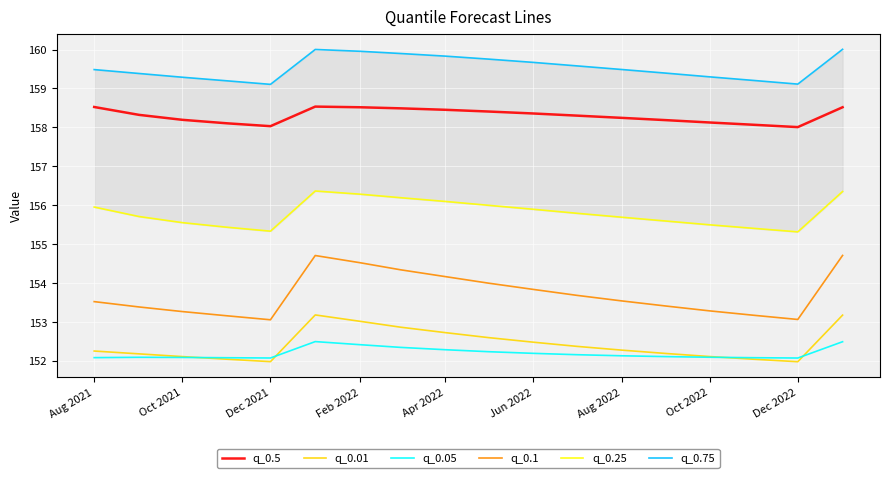

What is the maximum value for q_0.5?

158.5